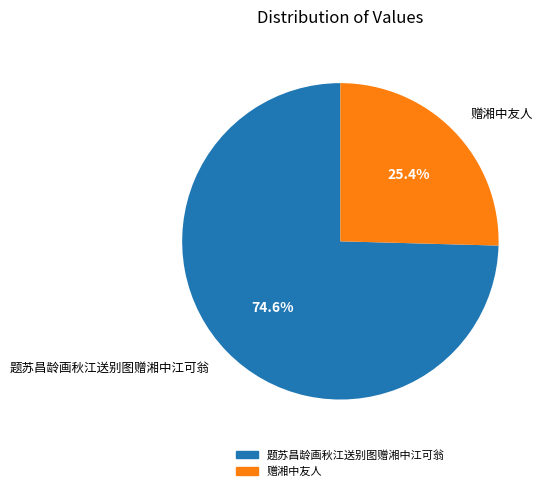

To the nearest percent, what is the average slice percentage?

50%